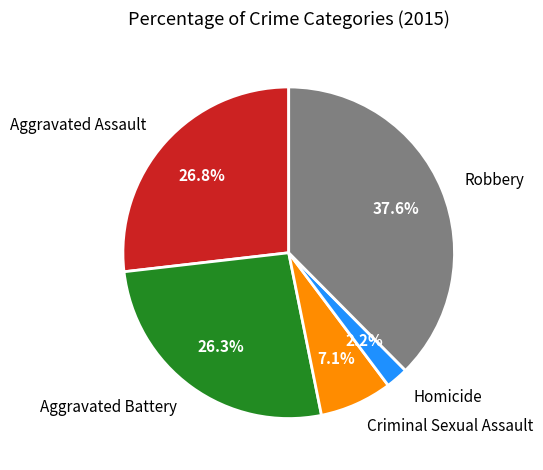

What is the ratio of the value at Aggravated Battery to the value at Robbery?

0.7